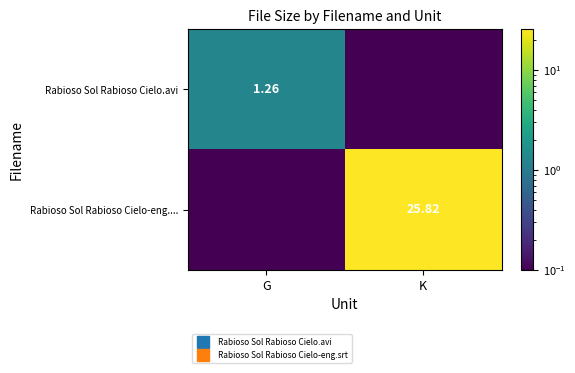

What is the sum of all Rabioso Sol Rabioso Cielo-eng.... values?

25.8